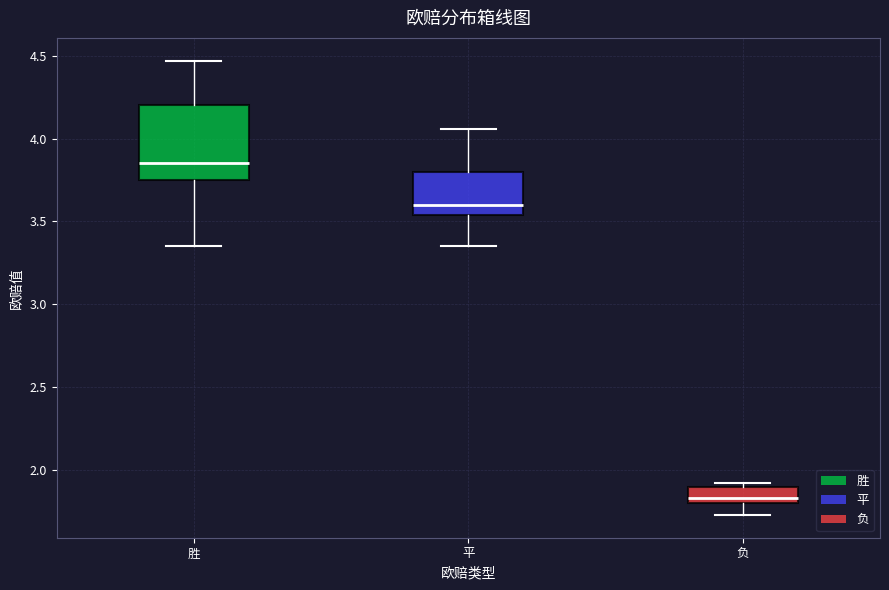

Reading left to right, read every box against the y-axis: the position of its median line, the range the box covers, and the ends of its whiskers. The values are not printed on the chart, so give them approximately, as read against the axis.

胜: median 3.85, box 3.75 to 4.20, whiskers 3.35 to 4.45
平: median 3.60, box 3.55 to 3.80, whiskers 3.35 to 4.05
负: median 1.85, box 1.80 to 1.90, whiskers 1.75 to 1.90 (just above the box's upper edge)